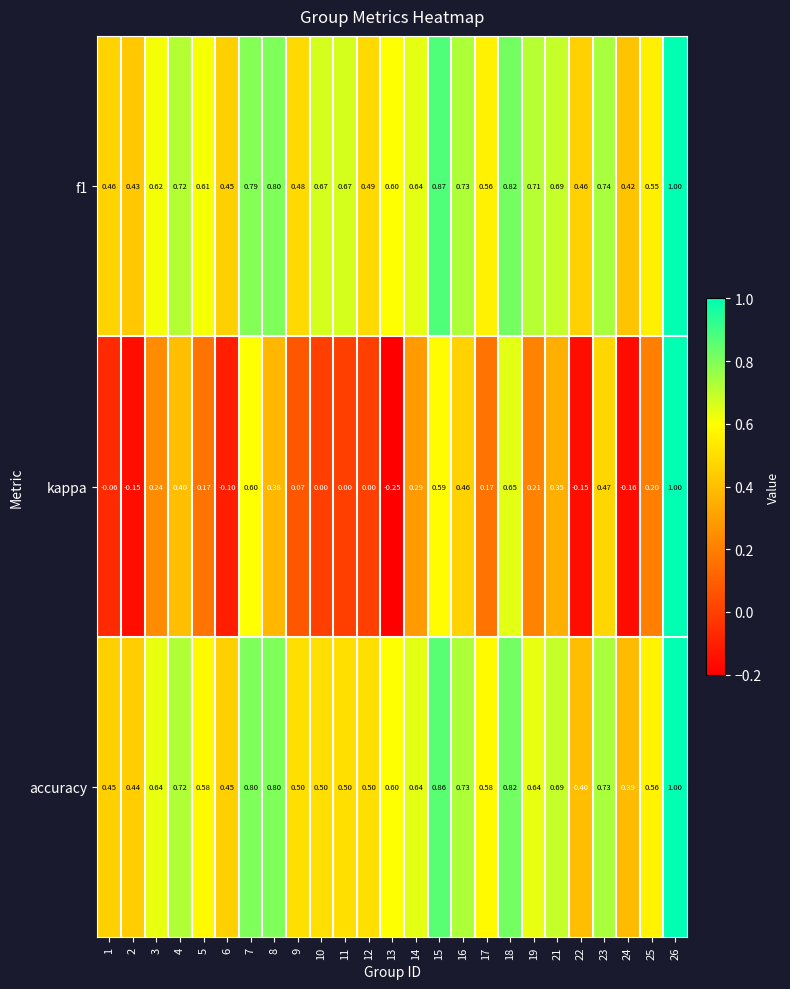

What is the total value across all series at 18?

2.3